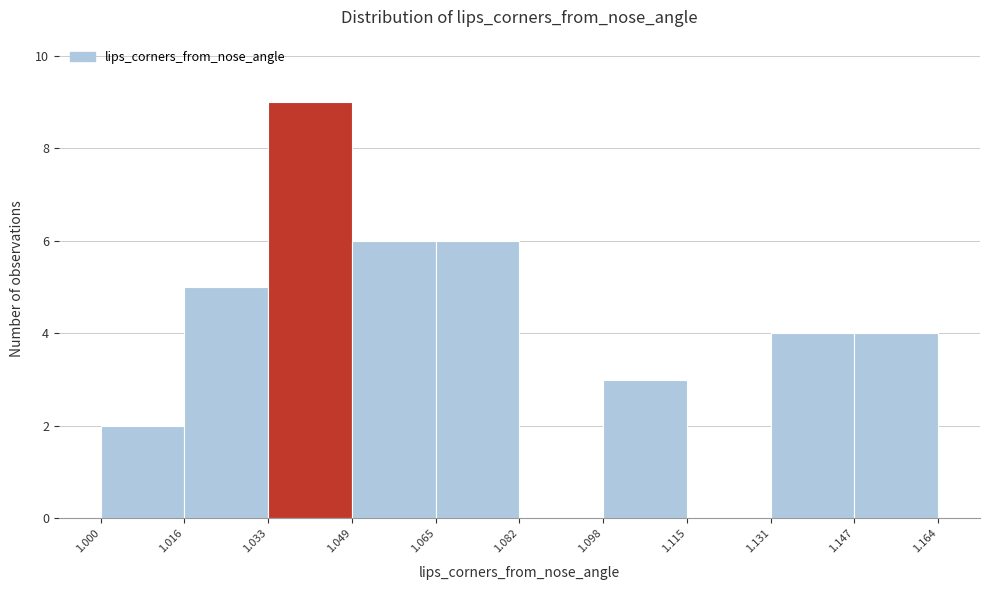

Reading left to right, list every bar in this chart as the range it spans on the x-axis followed by its height. The values are not printed on the chart, so give them approximately, as read against the axis.

1.000 to 1.016: 2
1.016 to 1.033: 5
1.033 to 1.049: 9
1.049 to 1.065: 6
1.065 to 1.082: 6
1.082 to 1.098: 0
1.098 to 1.115: 3
1.115 to 1.131: 0
1.131 to 1.147: 4
1.147 to 1.164: 4